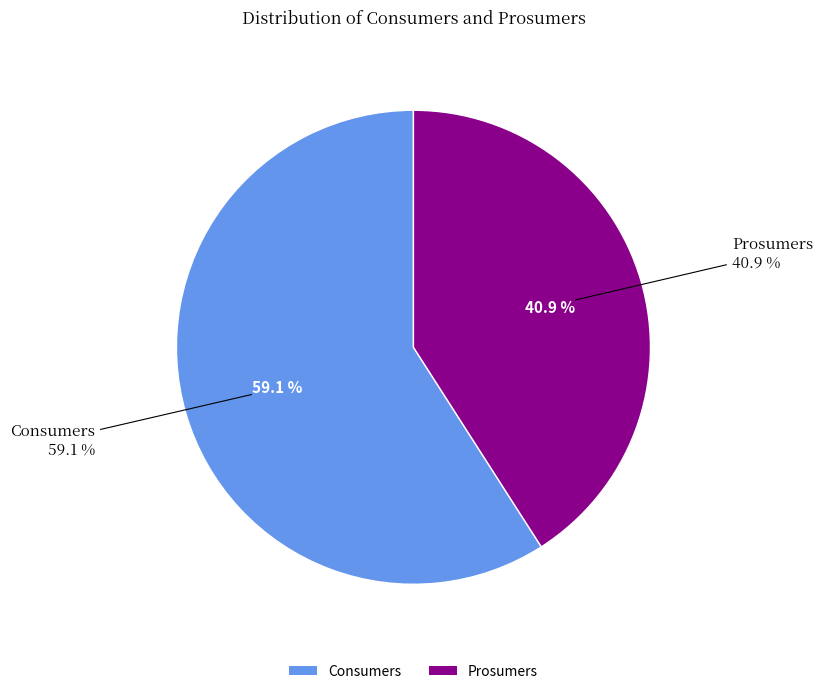

To the nearest percent, what is the average slice percentage?

50%